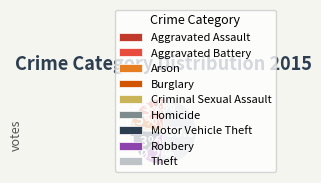

True or false: Burglary accounts for 22% of the total.

False